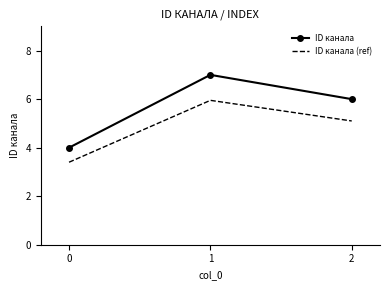

Rank the categories by ID канала value from highest to lowest.

1, 2, 0